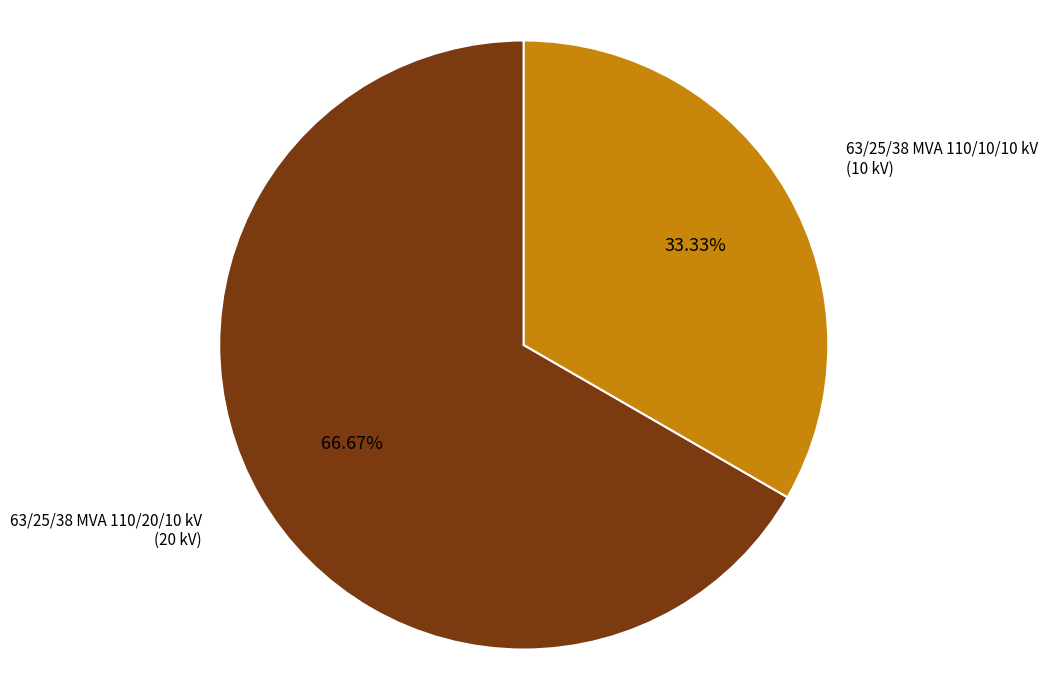

Rank the categories by value from highest to lowest.

63/25/38 MVA 110/20/10 kV, 63/25/38 MVA 110/10/10 kV